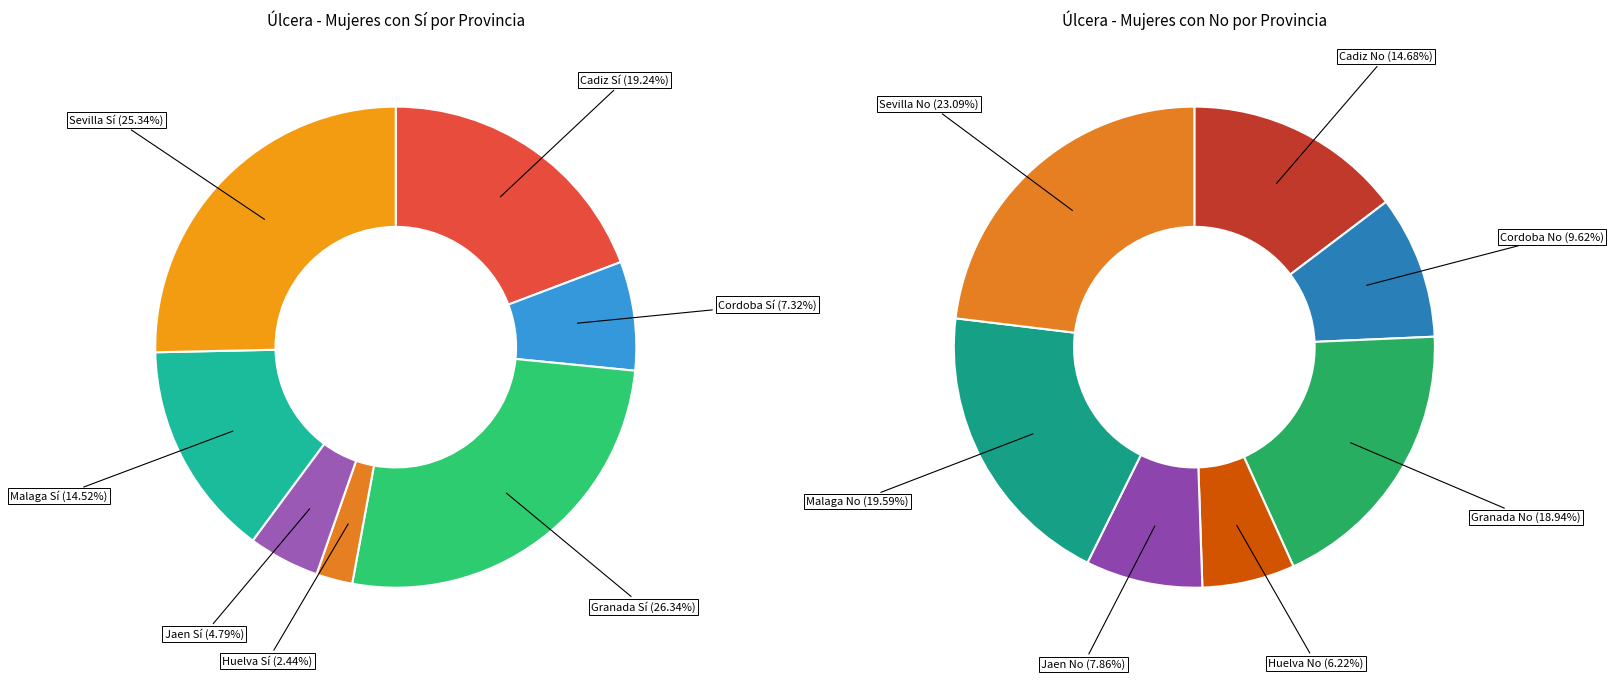

Do Huelva and Sevilla together represent more than half of the pie?

No